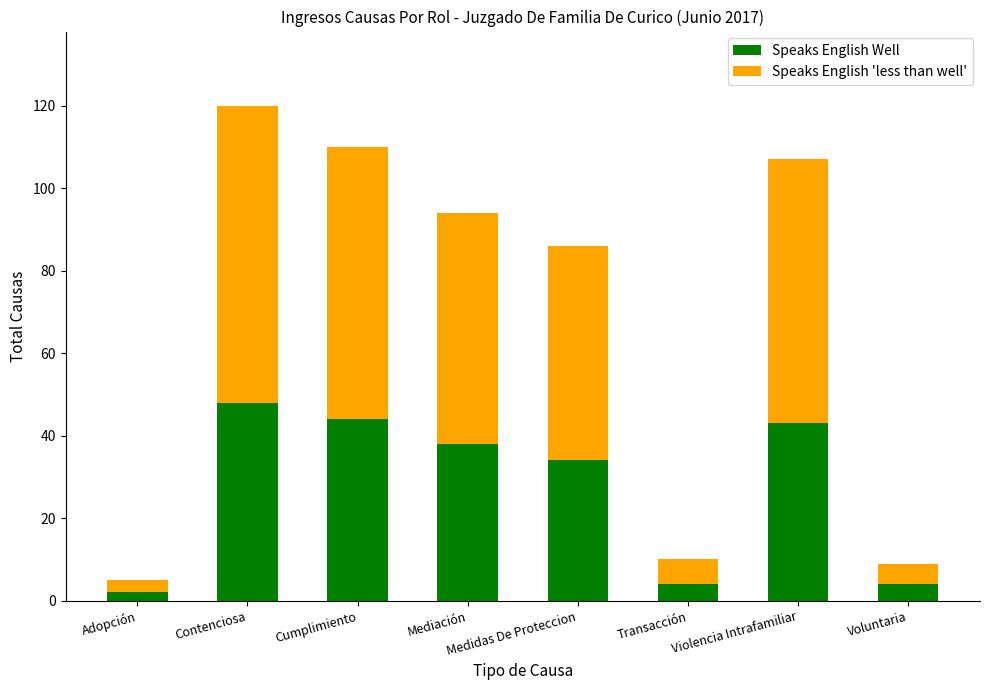

What is the total value across all series at Medidas De Proteccion?

86